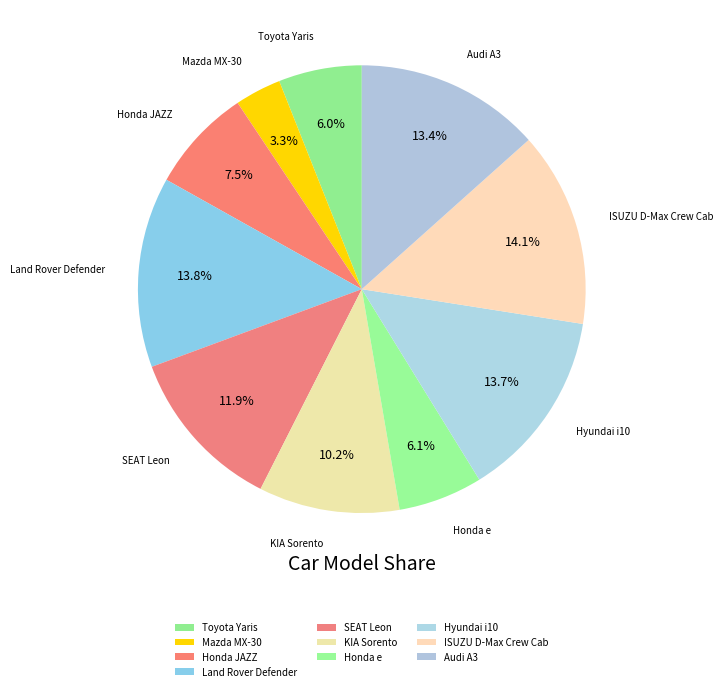

Is ISUZU D-Max Crew Cab the majority of the pie?

No